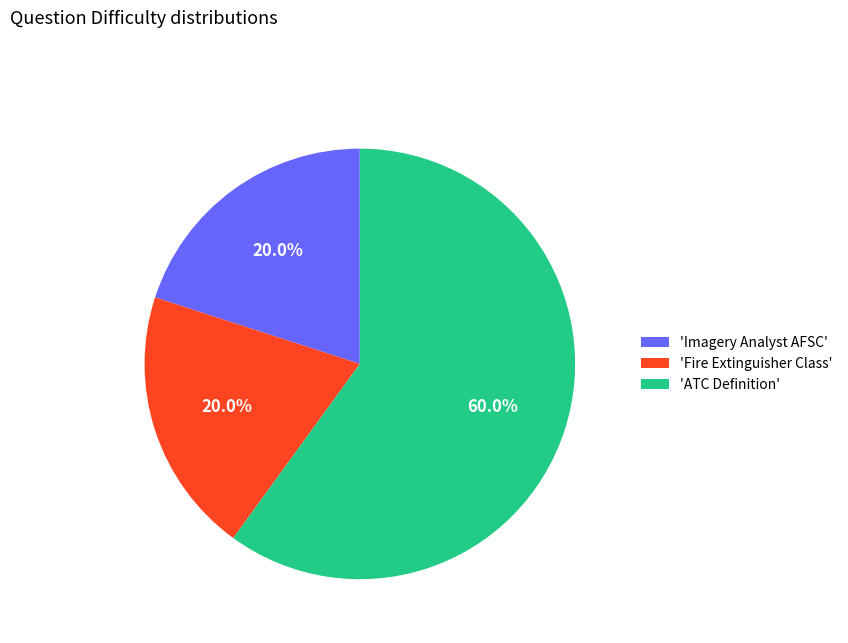

What is the largest slice in the pie chart?

'ATC Definition'